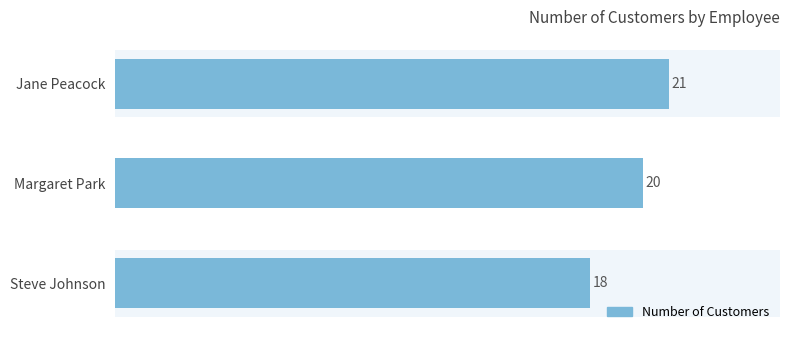

Are the bars horizontal?

Yes